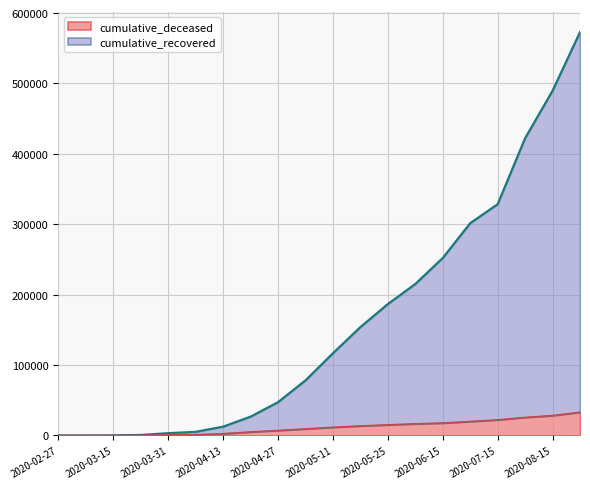

True or false: cumulative_deceased has more than 1 interior local peaks.

False